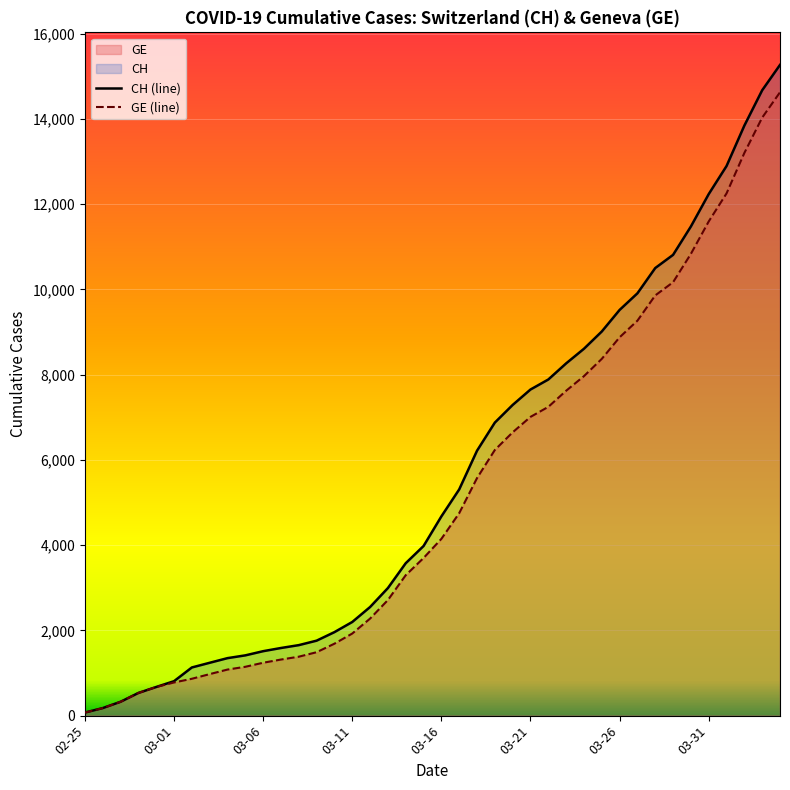

Between 03-01 and 03-31, which series saw the biggest shift?

CH (line)